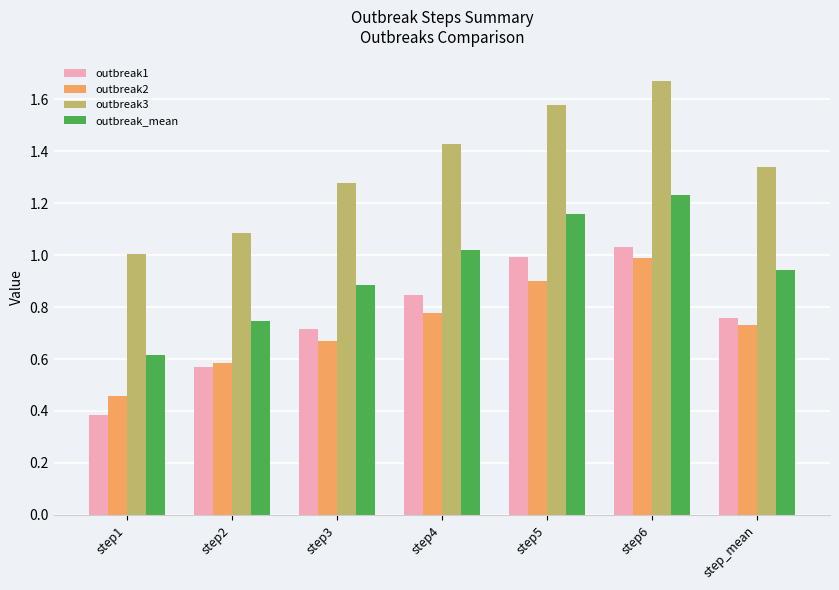

What is the sum of the outbreak_mean values at step1 and step5?

1.8